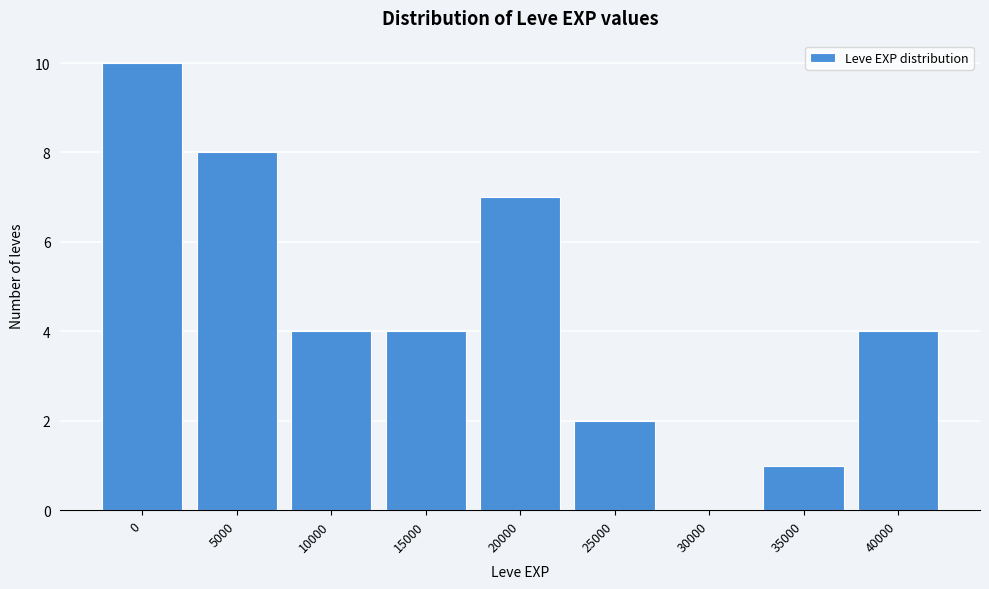

Reading left to right, transcribe all the data shown in this chart.

0=10	5000=8	10000=4	15000=4	20000=7	25000=2	30000=0	35000=1	40000=4